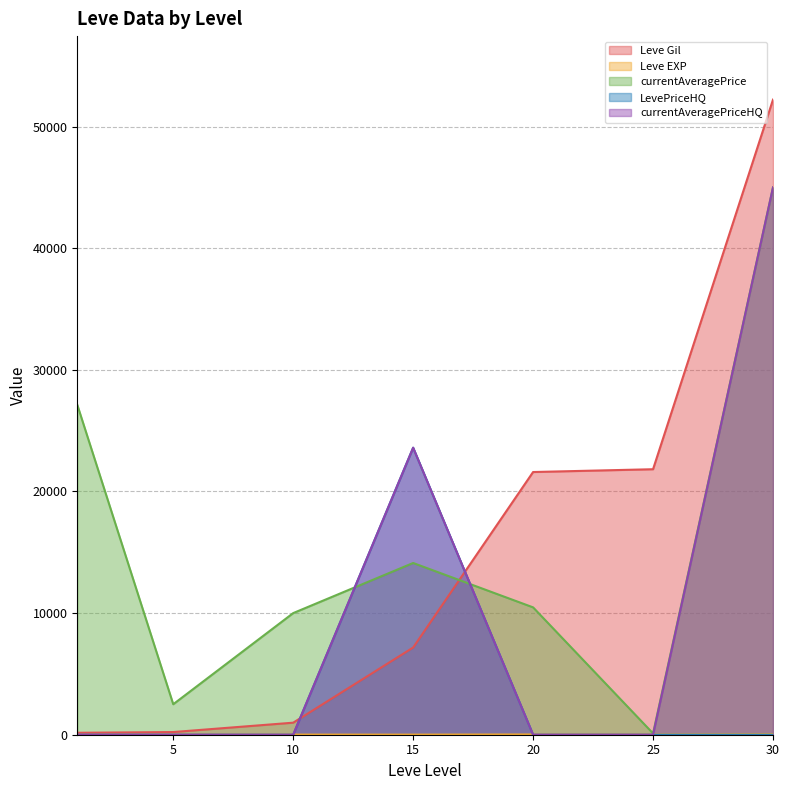

Between 1 and 5, which series saw the biggest shift?

currentAveragePrice